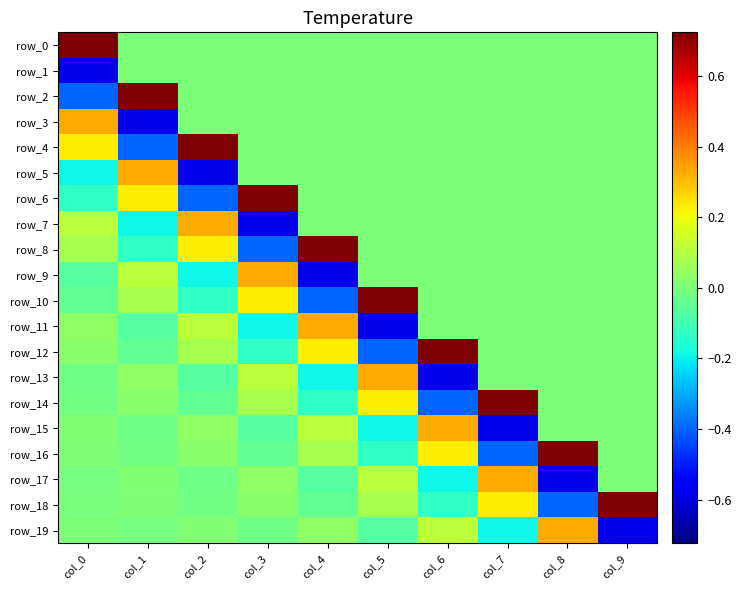

At how many categories does at least one series exceed 0?

10